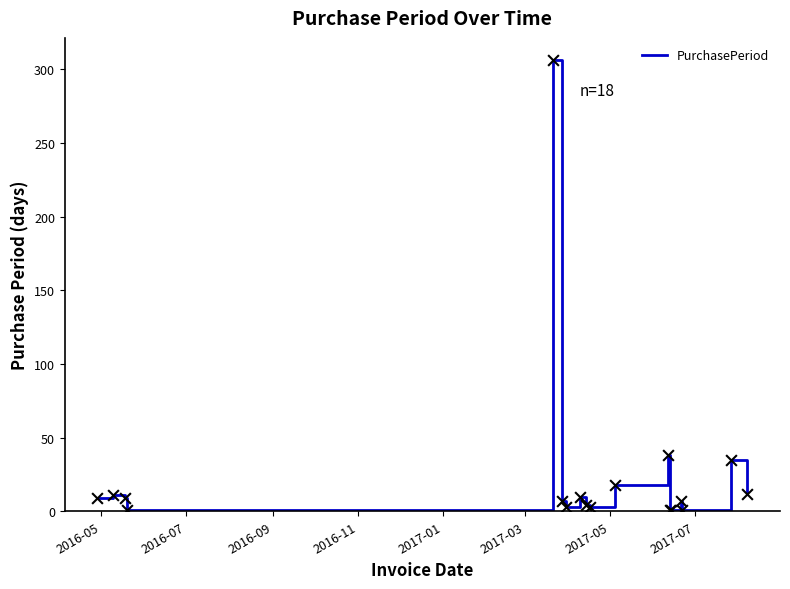

What is the maximum value shown in the chart?

306